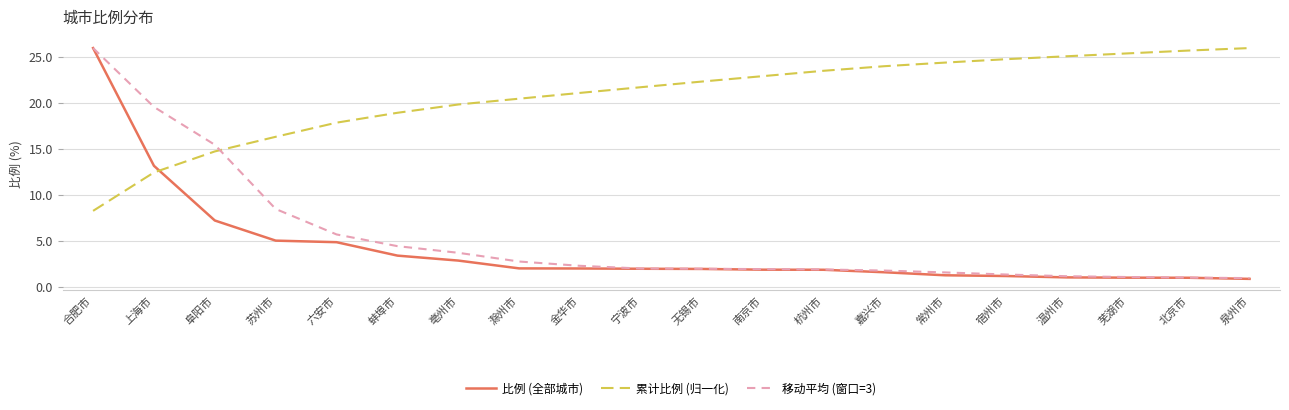

After their last crossing, which series has the higher values: 累计比例 (归一化) or 比例 (全部城市)?

累计比例 (归一化)